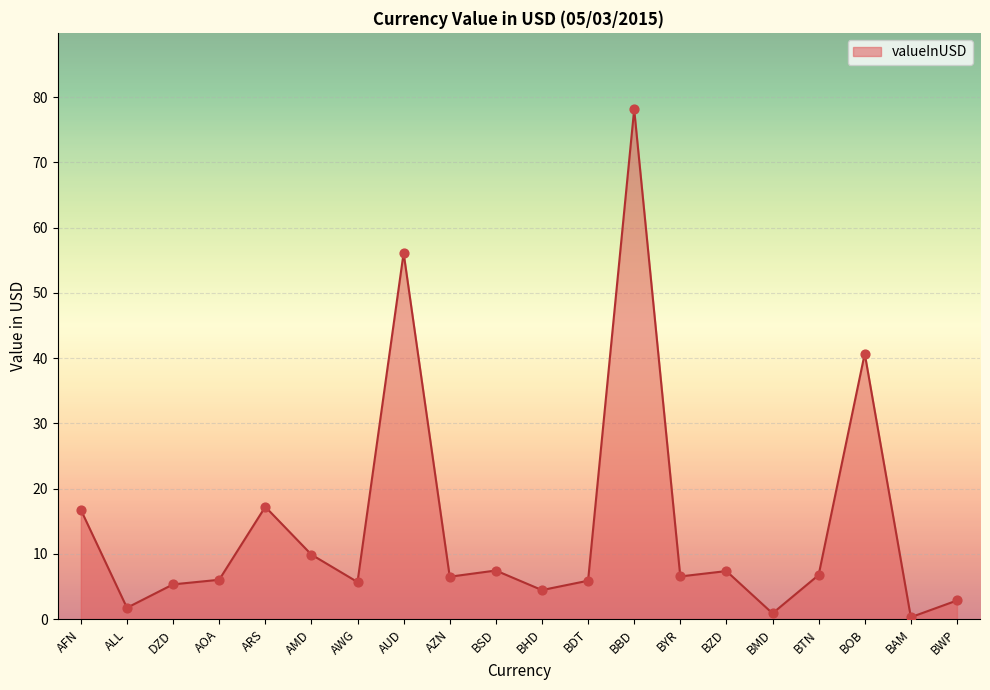

Approximately how many times larger is the value at DZD compared to AZN?

0.8